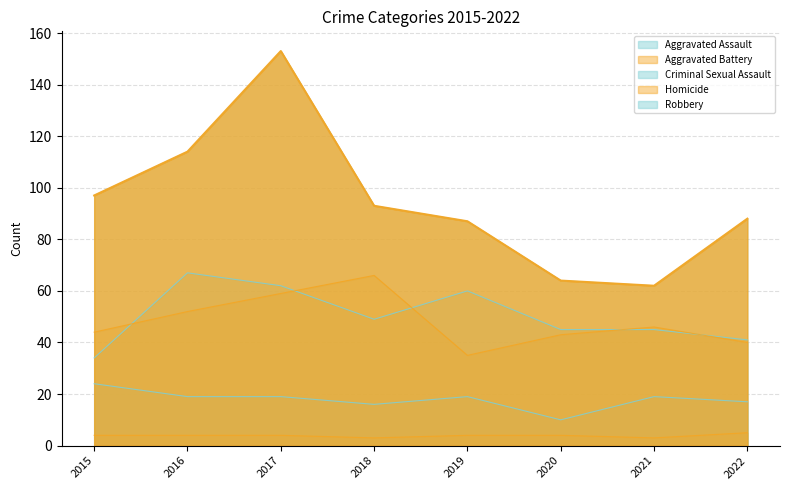

What is the average value of the Criminal Sexual Assault series?

18